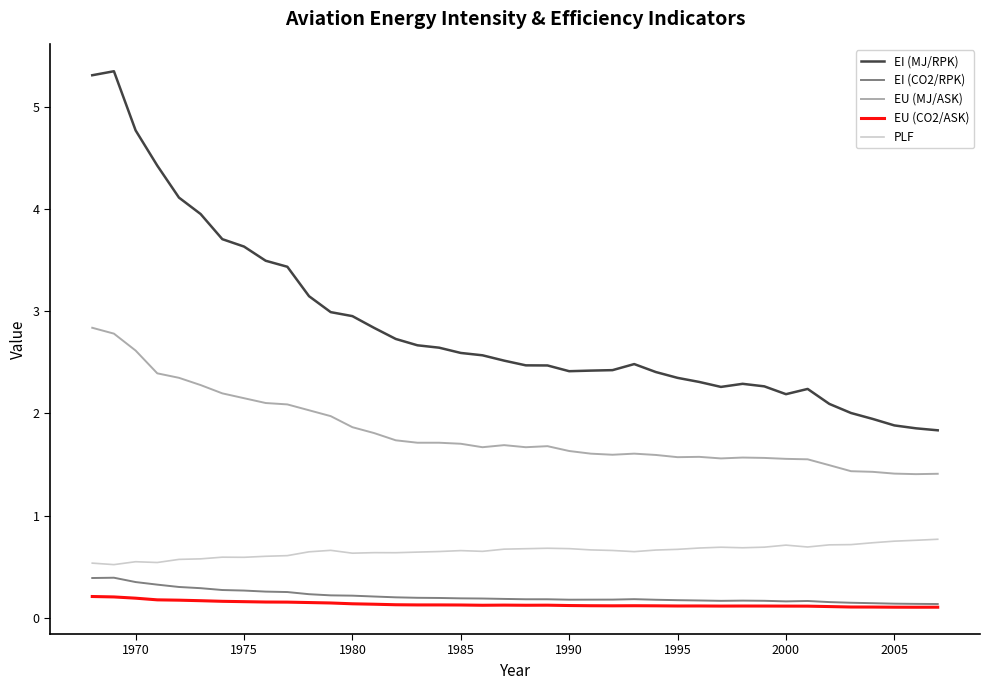

True or false: PLF and EU (CO2/ASK) cross at least once.

False